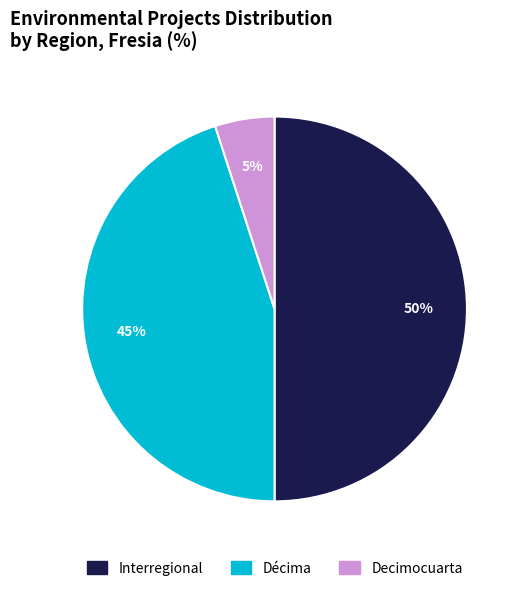

What percentage is the Interregional slice, to the nearest percent?

50%